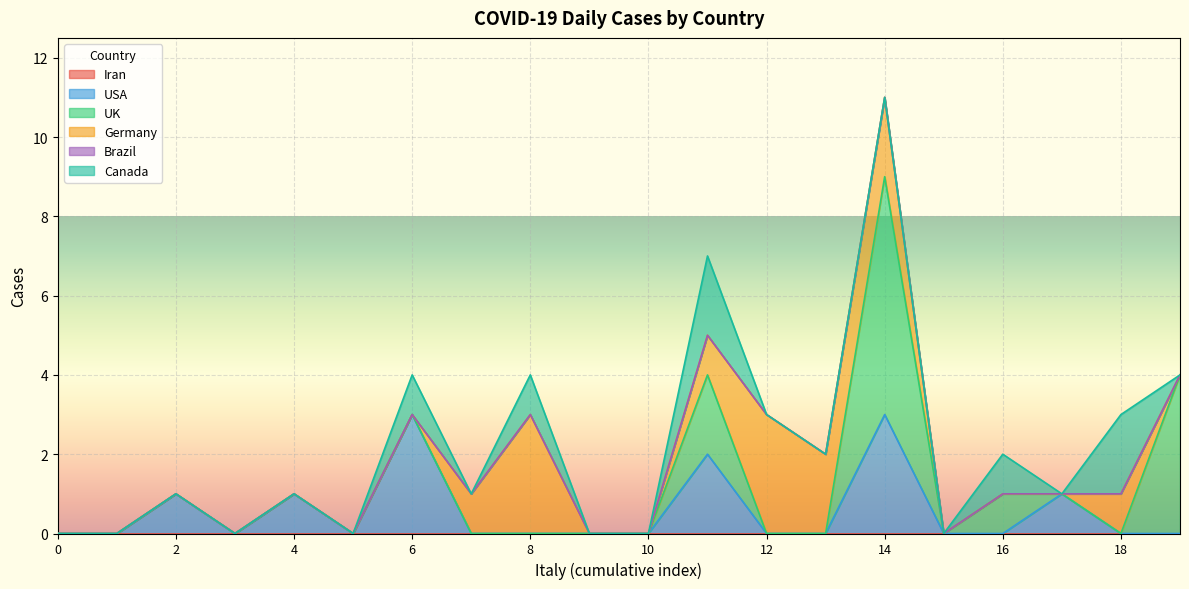

Is it true that Brazil equals 0 at 10?

True